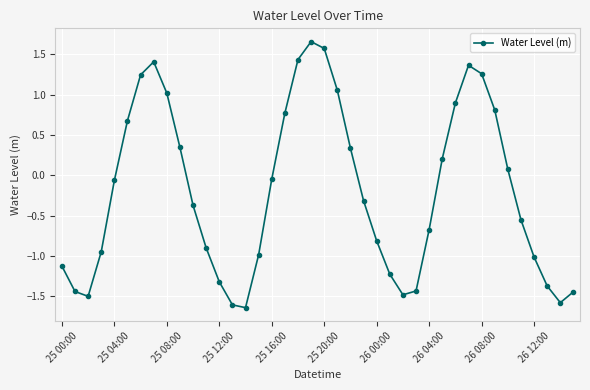

Does the chart have visible grid lines?

Yes